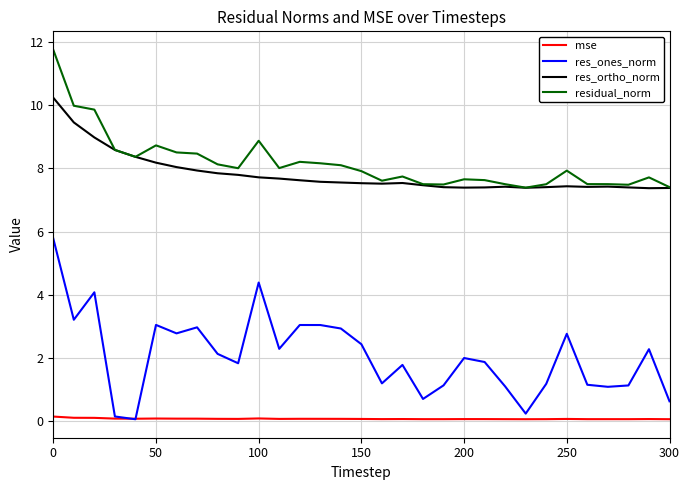

What is the highest value of the res_ones_norm series?

5.8